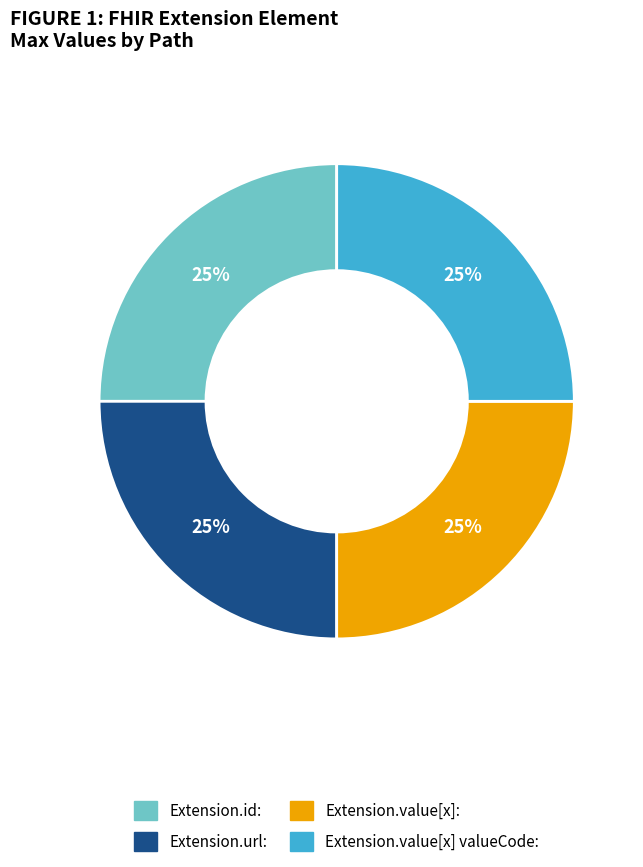

Does any single category account for the majority?

No